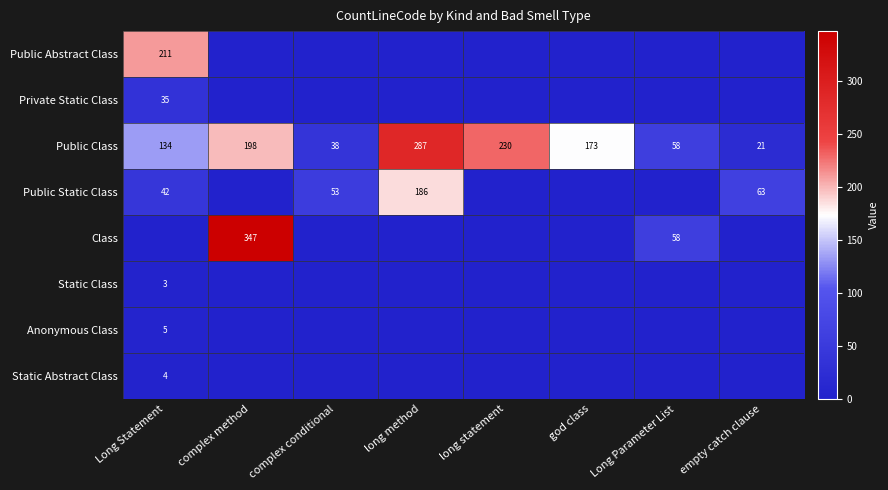

What is the difference between the maximum and minimum values in the Public Class series?

266